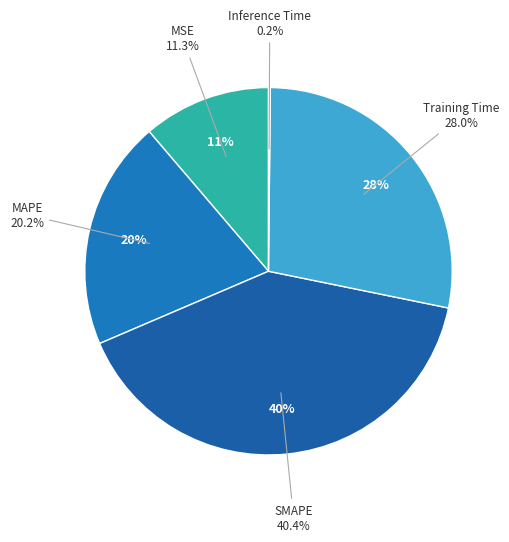

What is the largest slice in the pie chart?

SMAPE